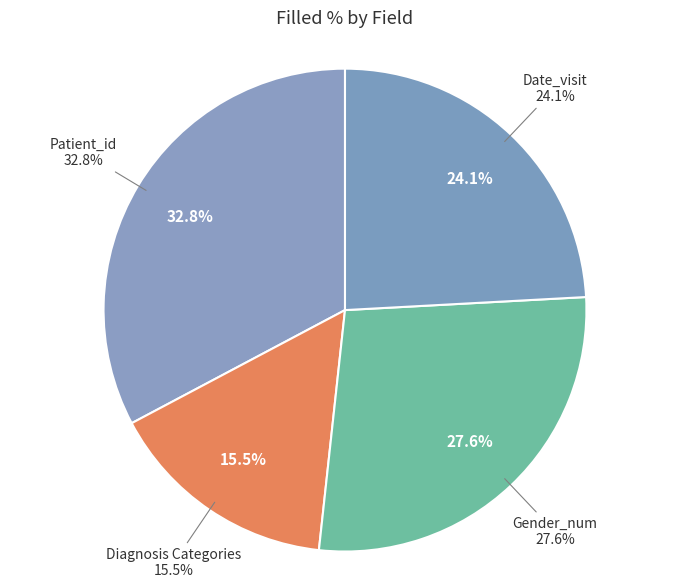

Does Patient_id account for over 50% of the chart?

No